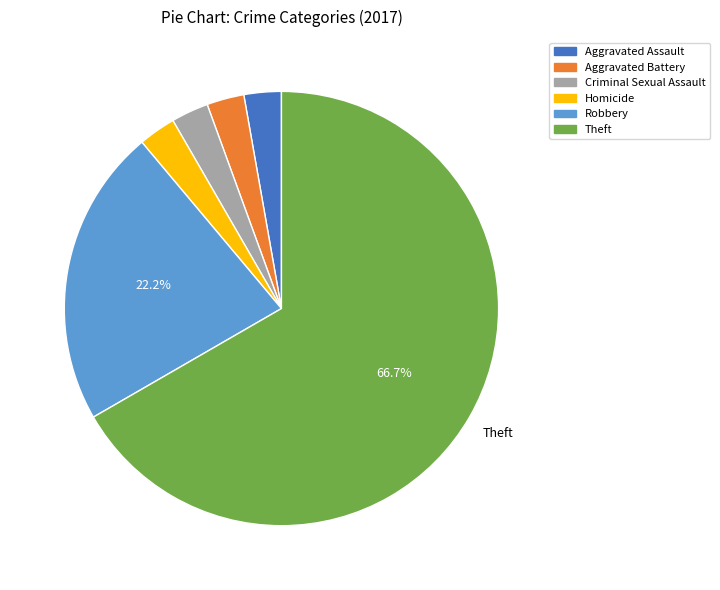

Is there any slice that represents more than half of the pie?

Yes